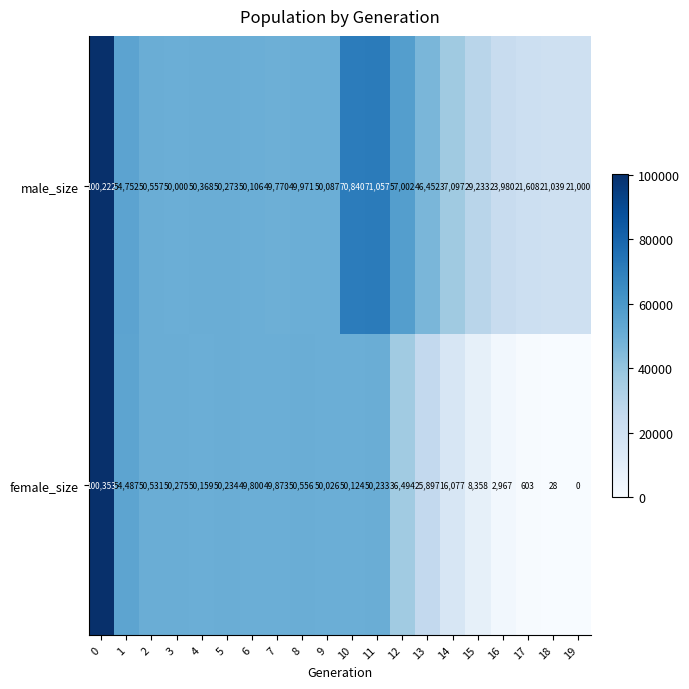

What value does the female_size series have at 10, to the nearest 100?

50100